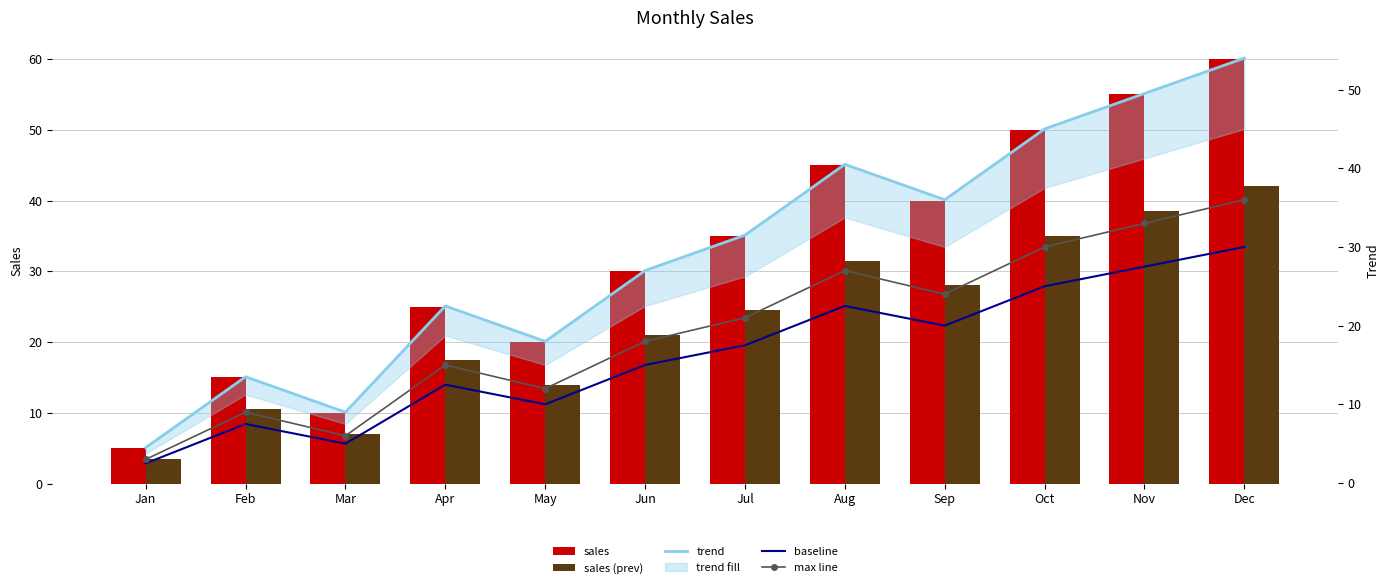

How many data points in sales (prev) are less than 24?

6